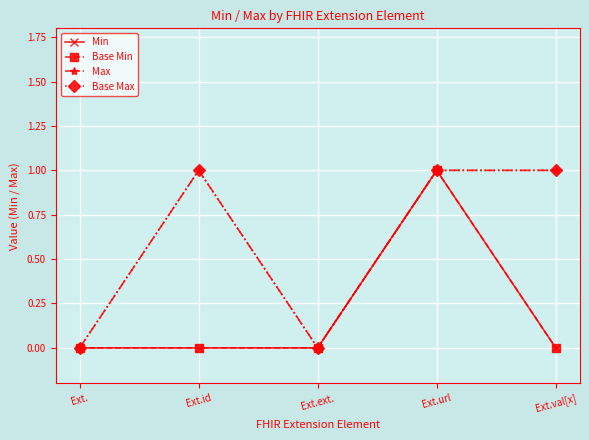

Reading left to right, what are all the values shown in this chart?

Min: Ext.=0	Ext.id=0	Ext.ext.=0	Ext.url=1	Ext.val[x]=0
Base Min: Ext.=0	Ext.id=0	Ext.ext.=0	Ext.url=1	Ext.val[x]=0
Max: Ext.=0	Ext.id=1	Ext.ext.=0	Ext.url=1	Ext.val[x]=1
Base Max: Ext.=0	Ext.id=1	Ext.ext.=0	Ext.url=1	Ext.val[x]=1